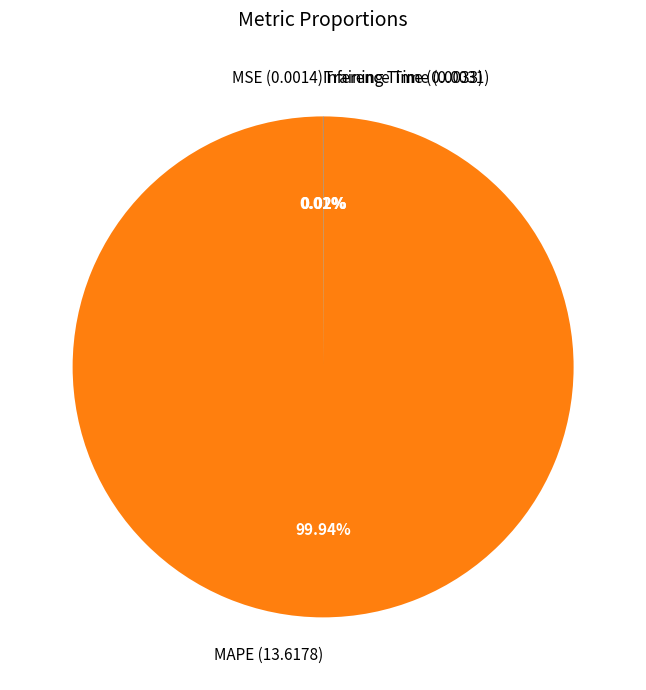

Is there any slice that represents more than half of the pie?

Yes